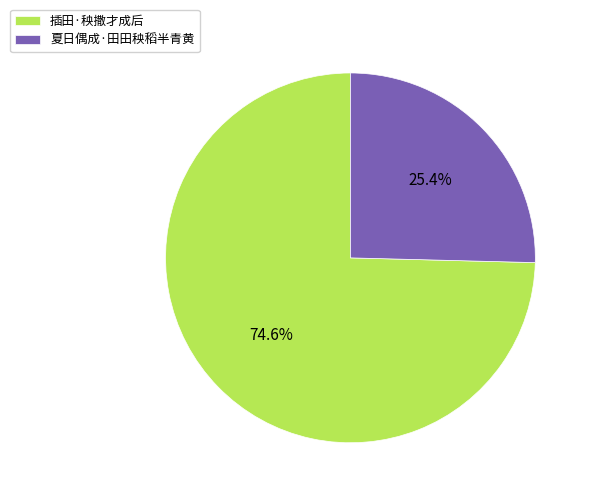

True or false: 夏日偶成·田田秧稻半青黄 accounts for 25% of the total.

True